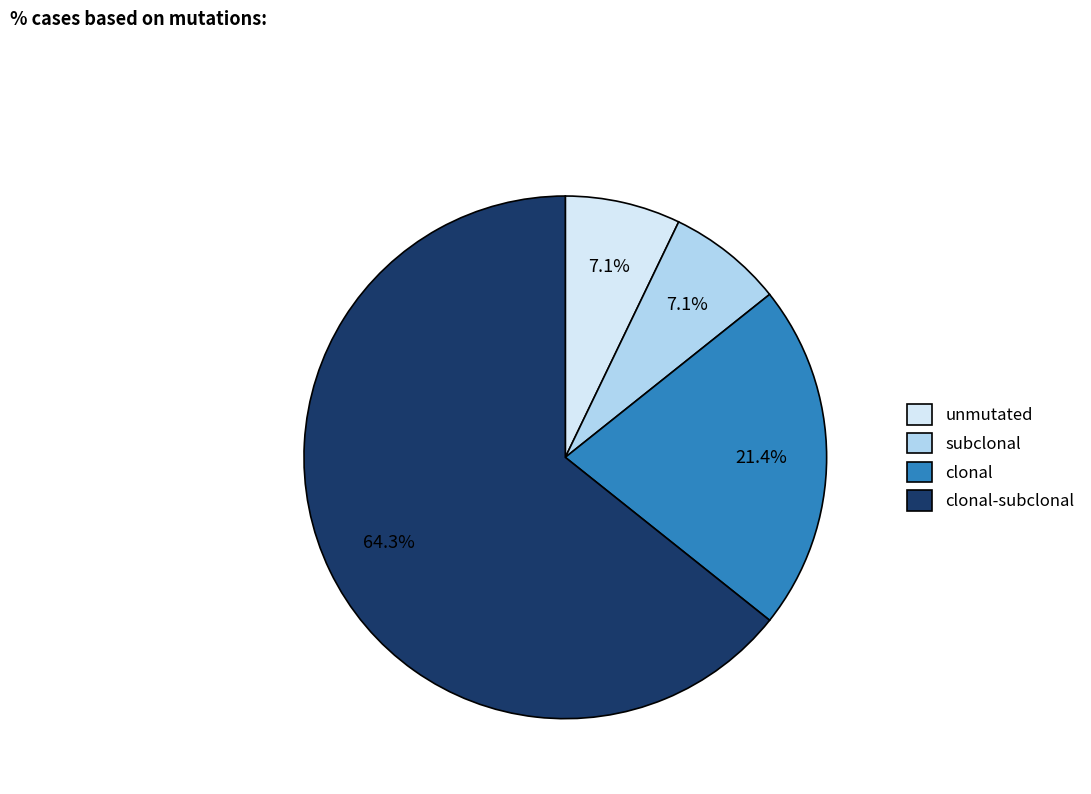

Combined, do subclonal and clonal account for over 50%?

No